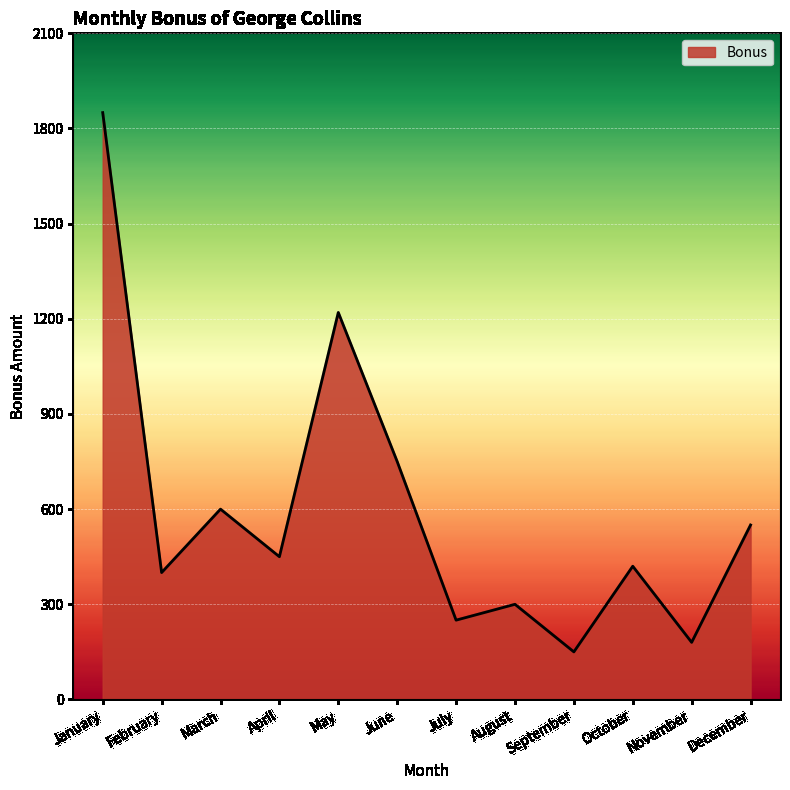

Which has a higher value, March or December?

March